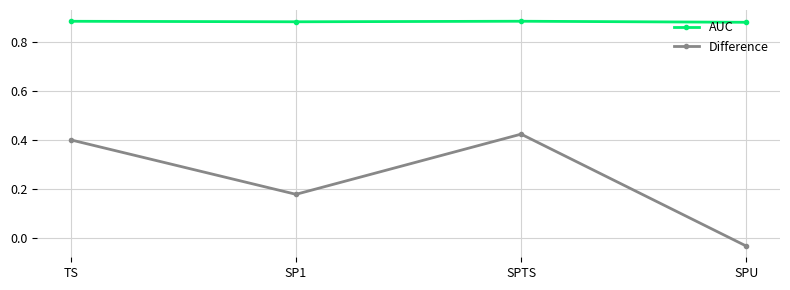

Which series changed the most between SP1 and SPU?

Difference